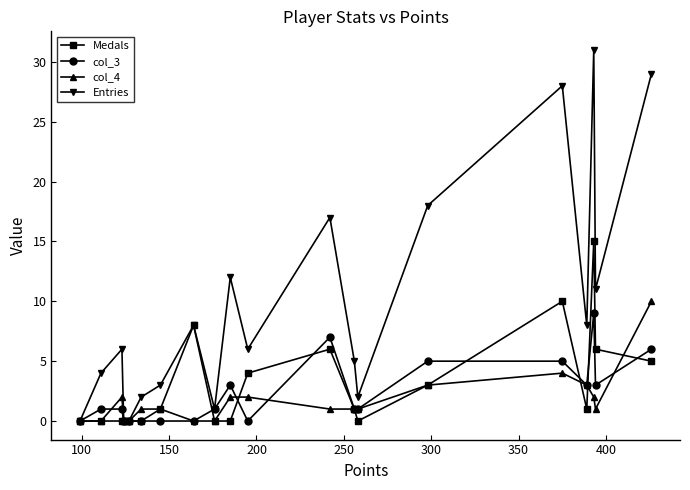

True or false: col_3 has more than 2 points higher than both neighbors.

True